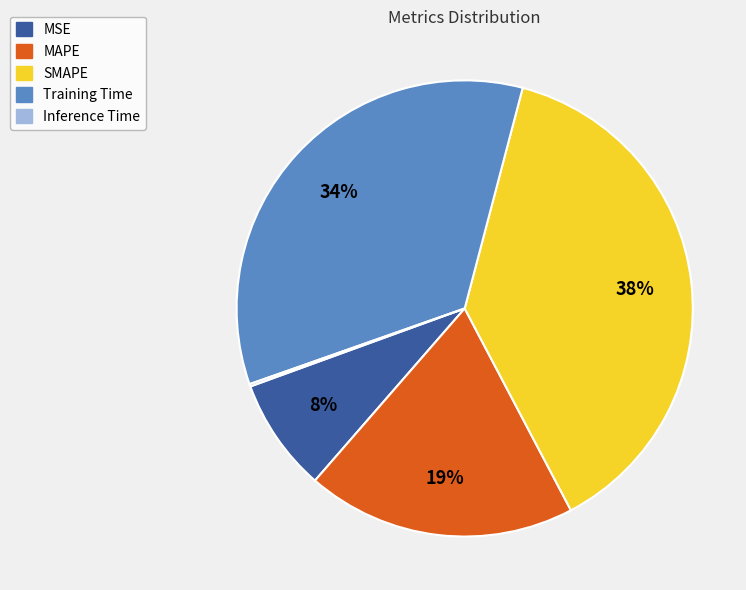

True or false: MSE accounts for 8% of the total.

True